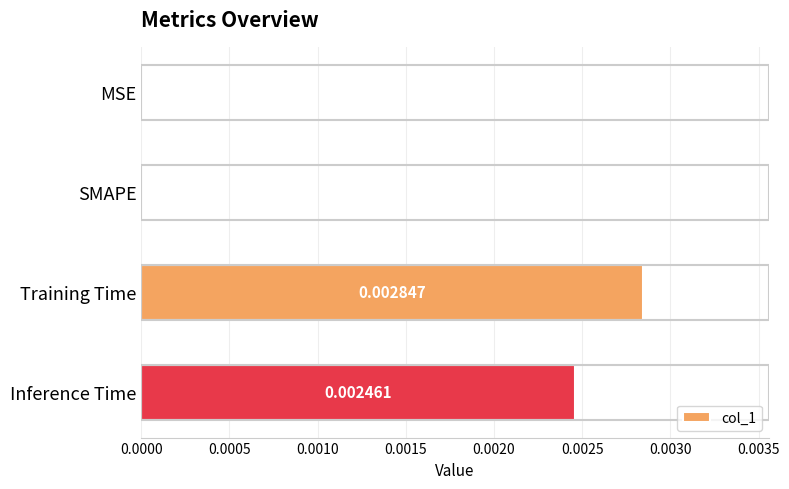

At which category does the chart reach its peak across all series?

Training Time